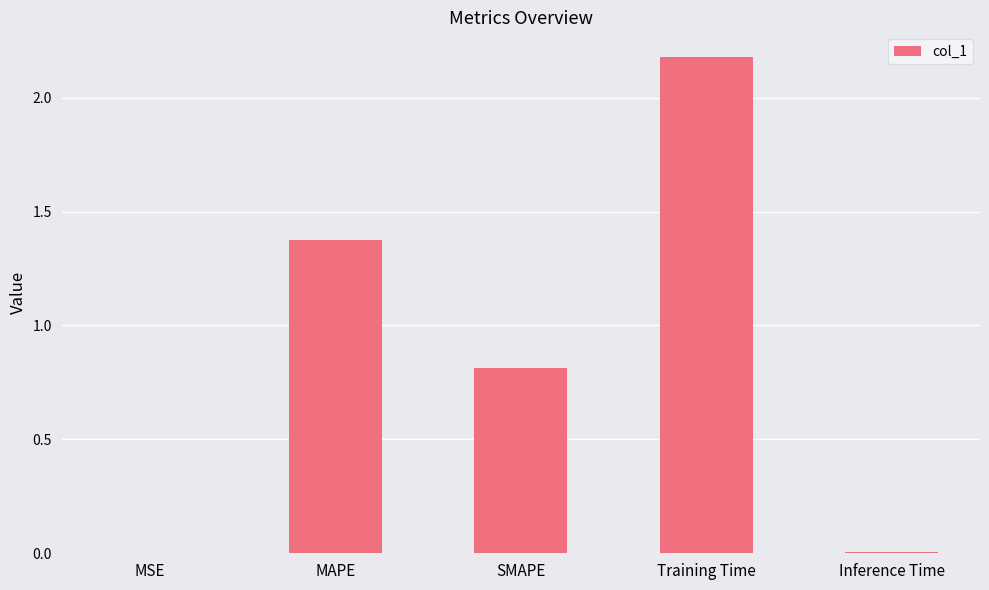

What is the sum of all values?

4.4